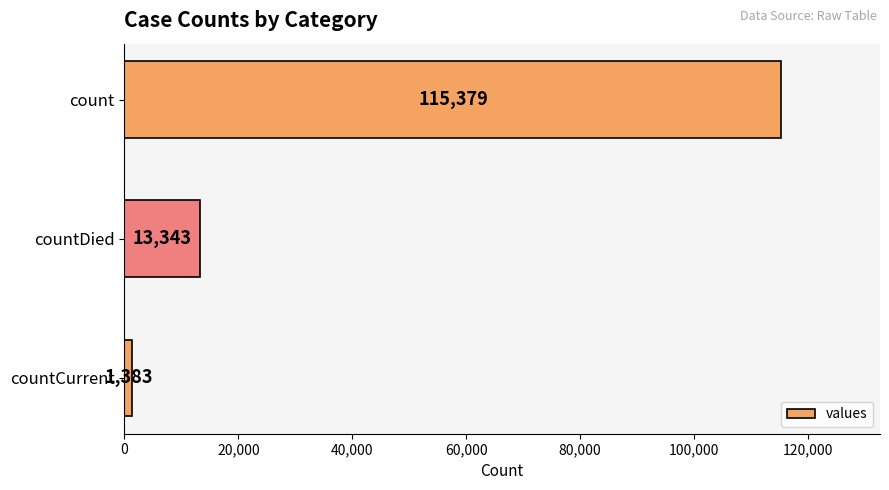

What is the average value?

43368